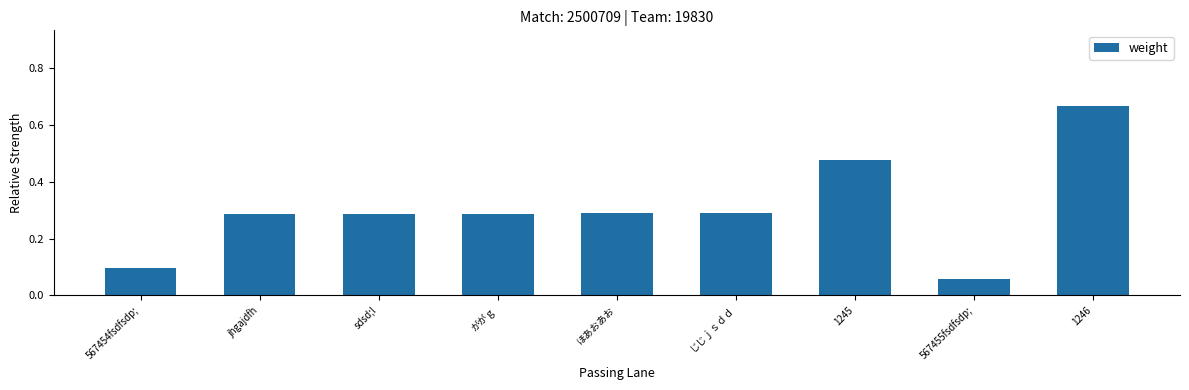

Between 1246 and jhgajdfh, which is larger?

1246